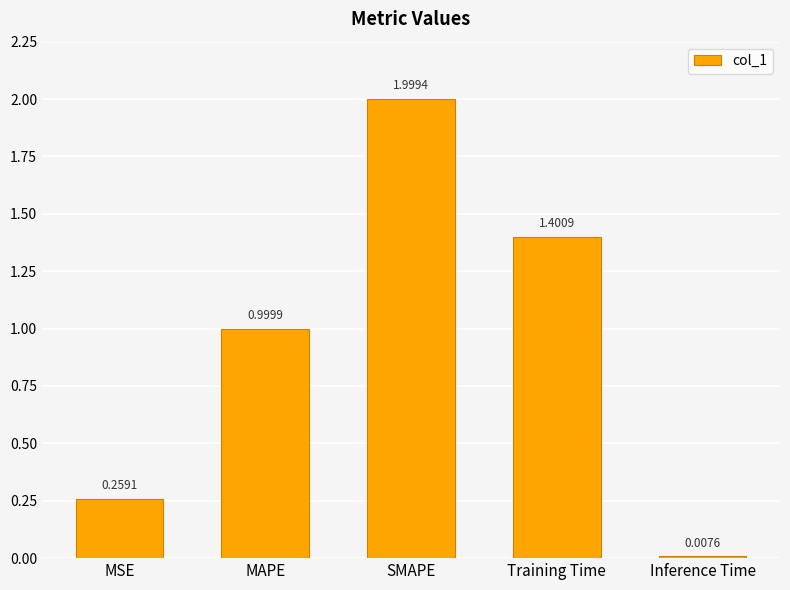

Which label corresponds to the largest value in the chart?

SMAPE